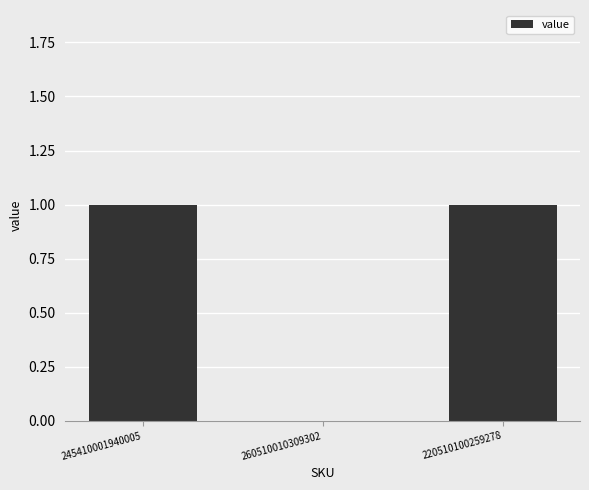

The chart shows a value of 0 at 260510010309302. True or false?

True